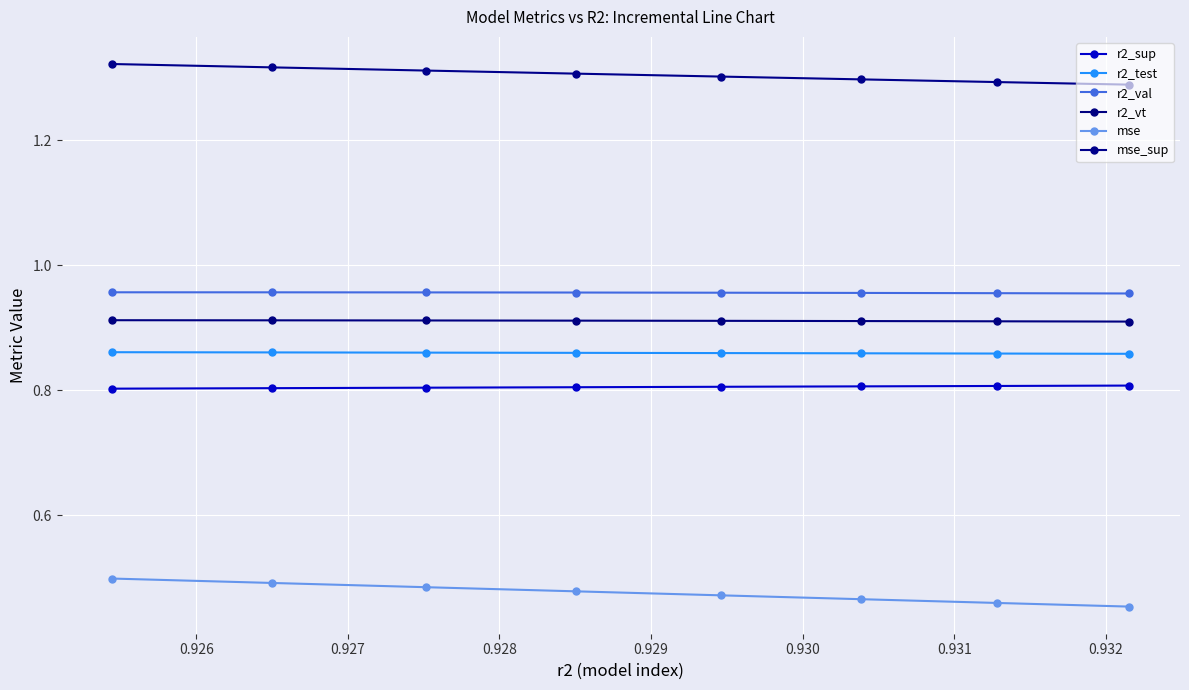

True or false: r2_test has more than 1 points higher than both neighbors.

False